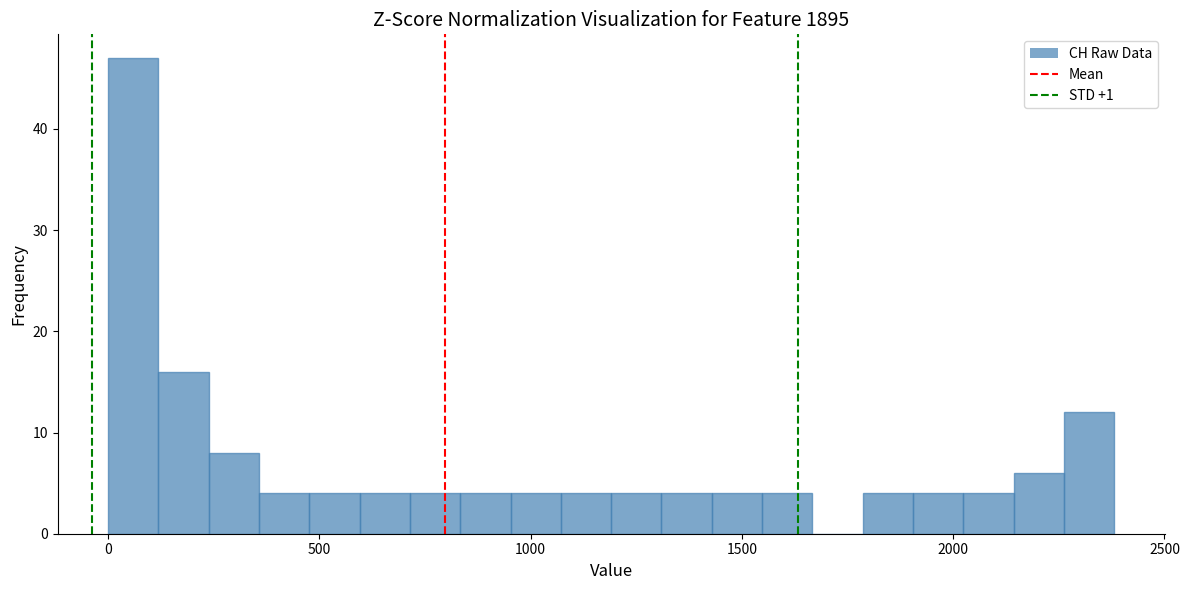

Read against the x-axis, roughly where is the centre of the tallest bar?

50